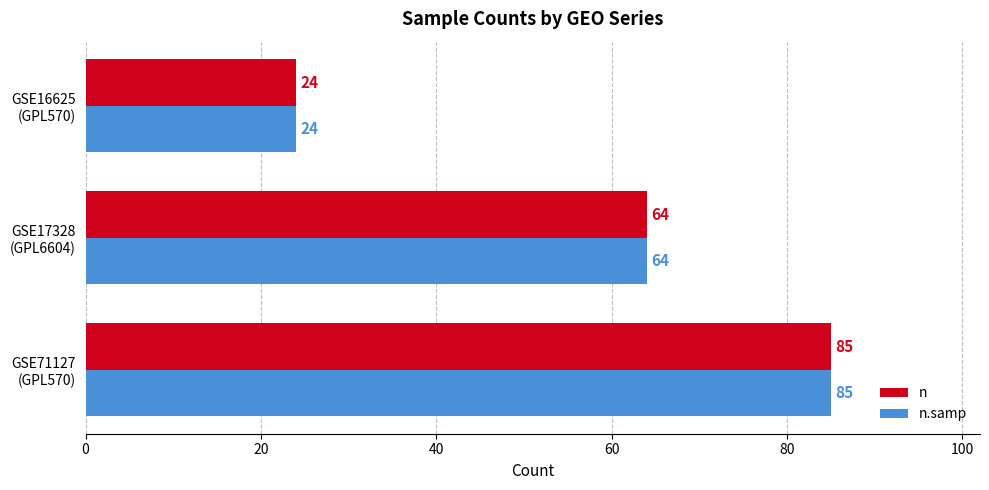

What are all the series names shown in the legend?

n, n.samp